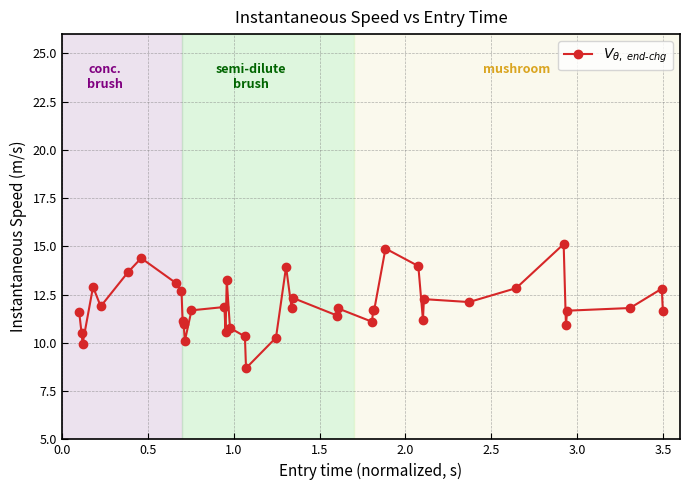

Is this an area chart (filled region under the line)?

No